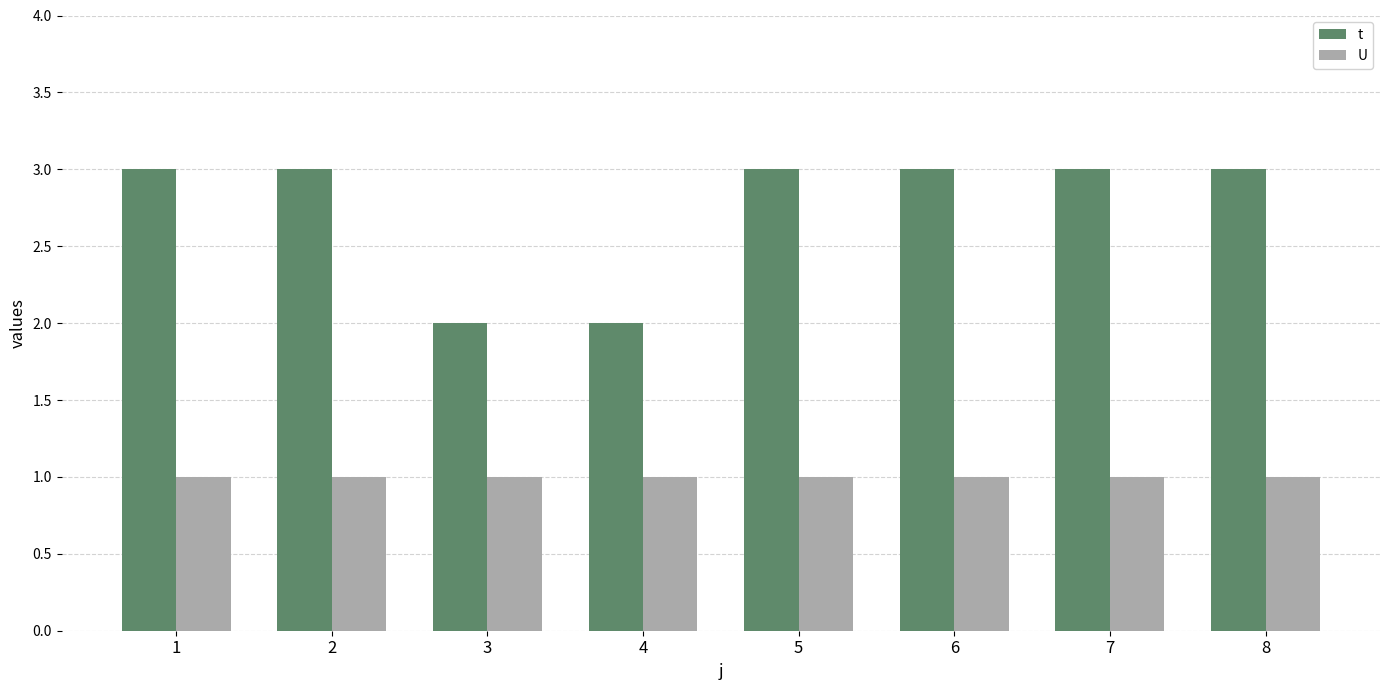

What is the greatest value displayed?

3